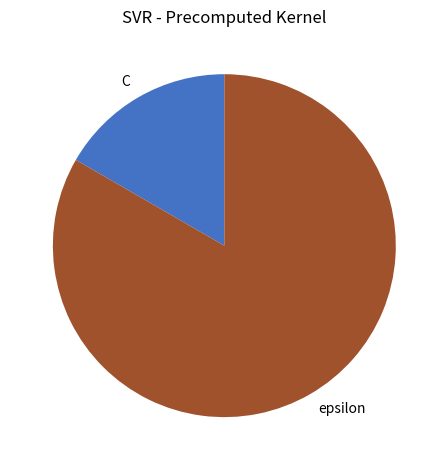

The epsilon slice represents 90% of the pie. True or false?

False